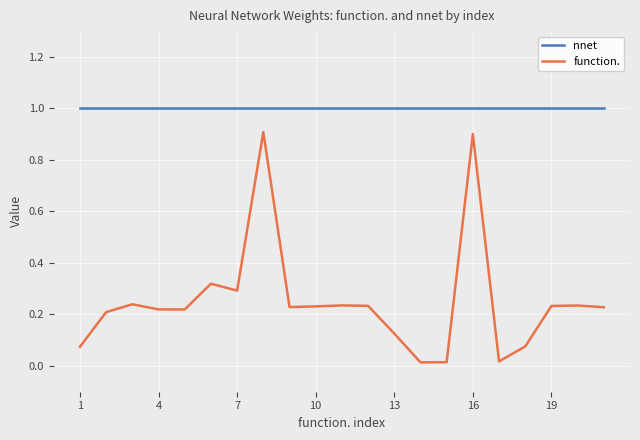

Rank the series by their average value, from highest to lowest.

nnet, function.